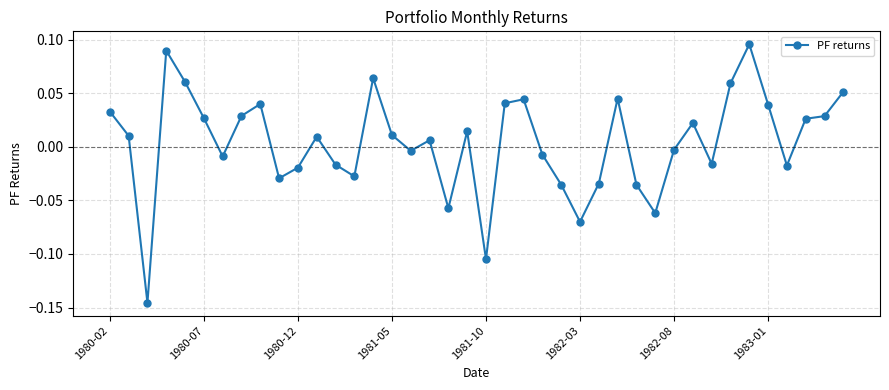

True or false: the data has more than 0 interior local peaks.

True